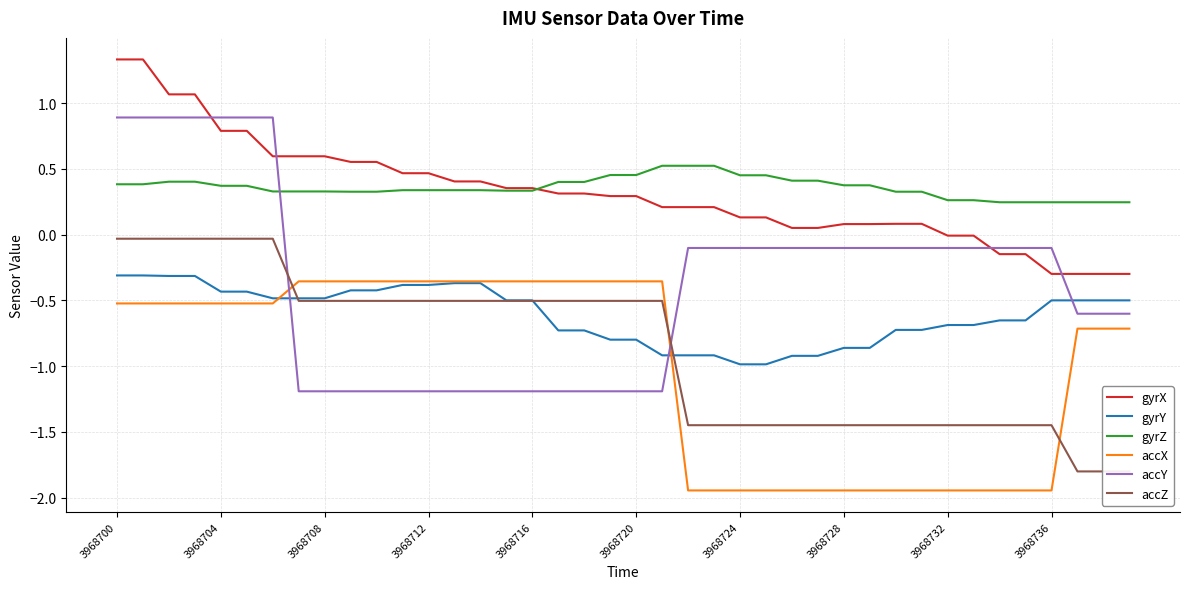

What is the maximum value for accY?

0.9